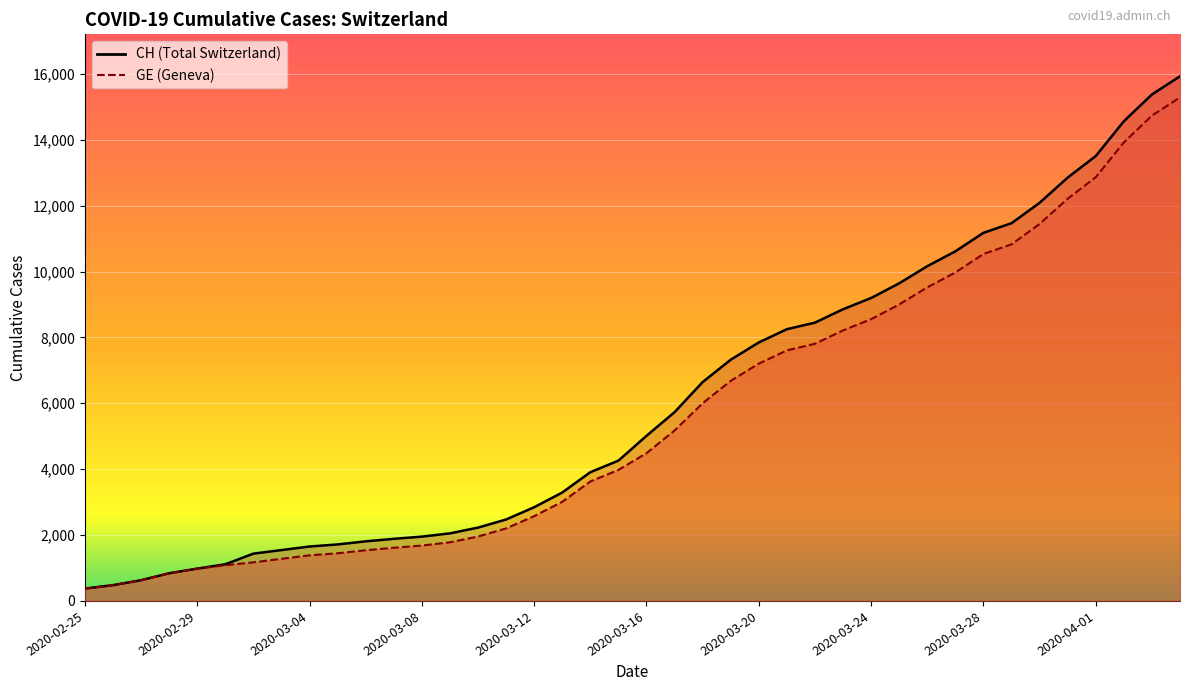

Which category has the highest value across all series?

2020-04-04